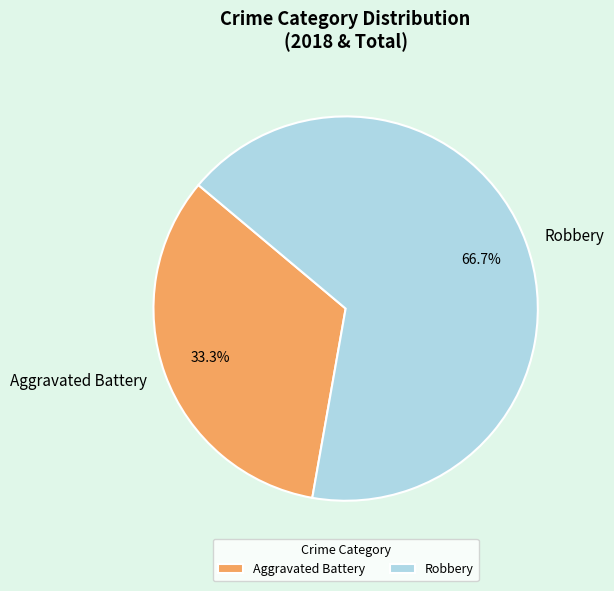

How much of the chart is everything except Robbery?

33.3%